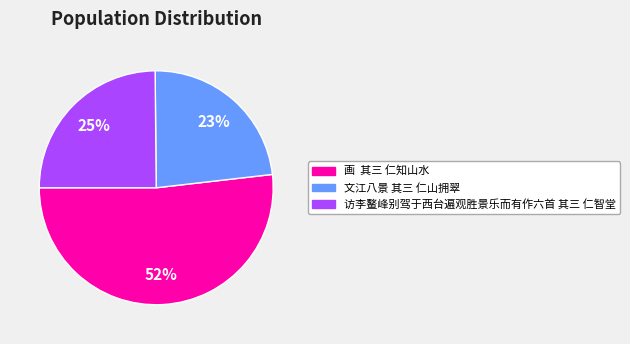

Combined, do 画 其三 仁知山水 and 文江八景 其三 仁山拥翠 account for over 50%?

Yes